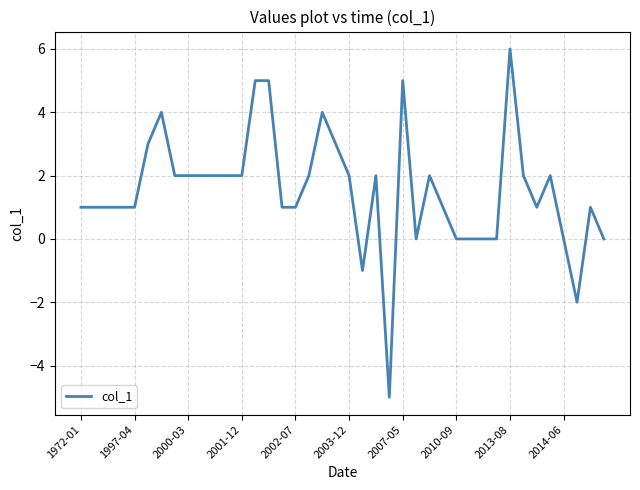

What is the sum of all values?

61